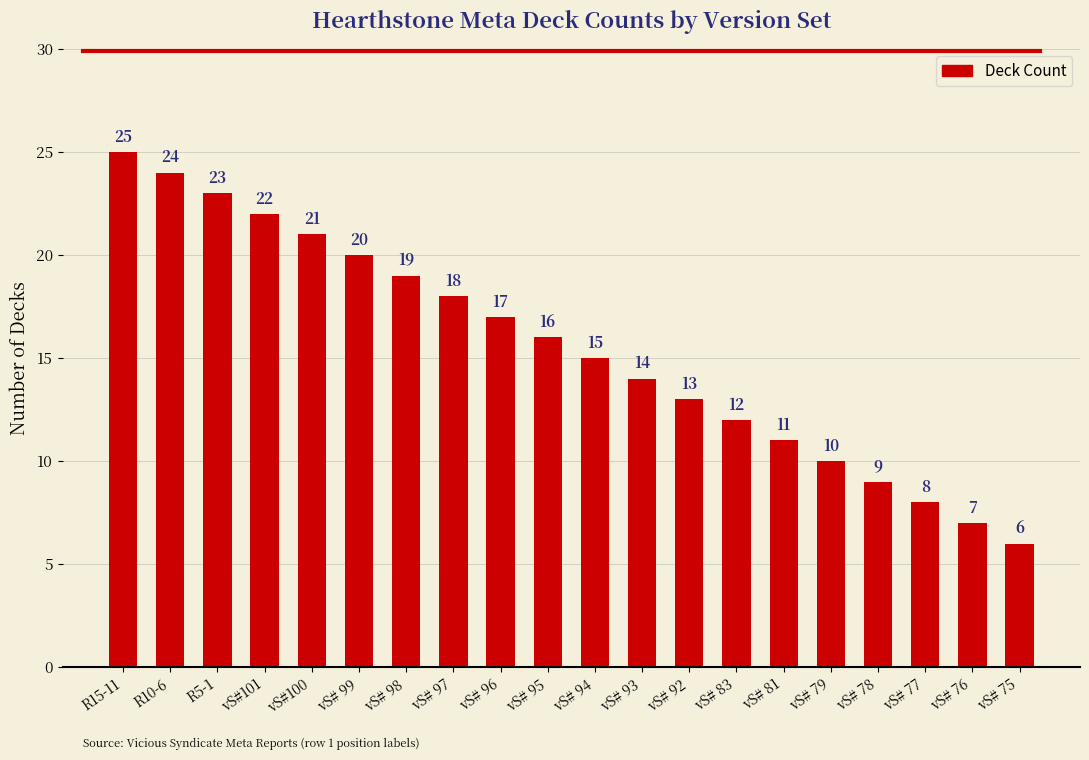

The chart shows a value of 37 at R5-1. True or false?

False